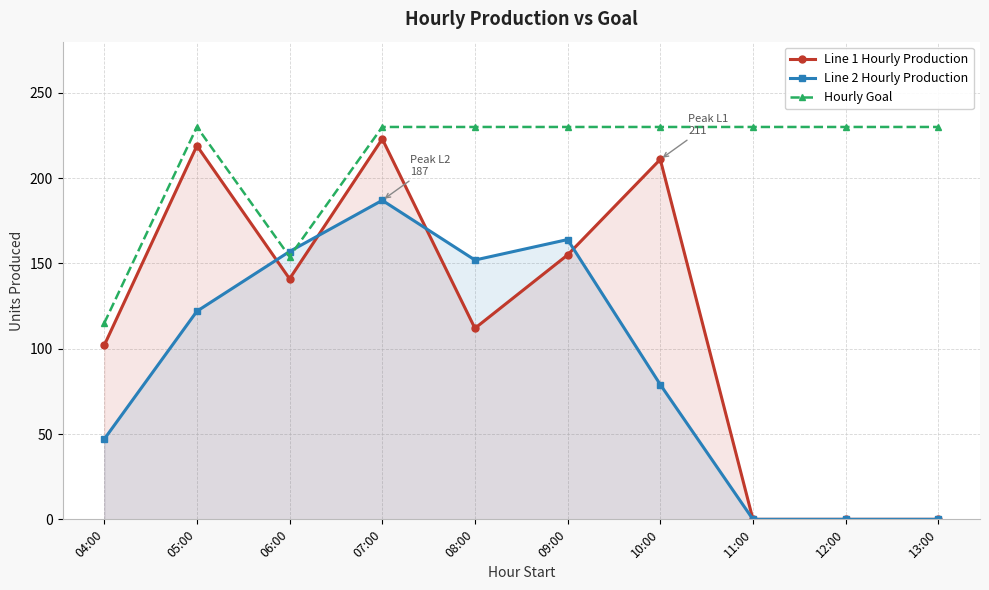

Where is Hourly Goal nearest to the value 172?

06:00